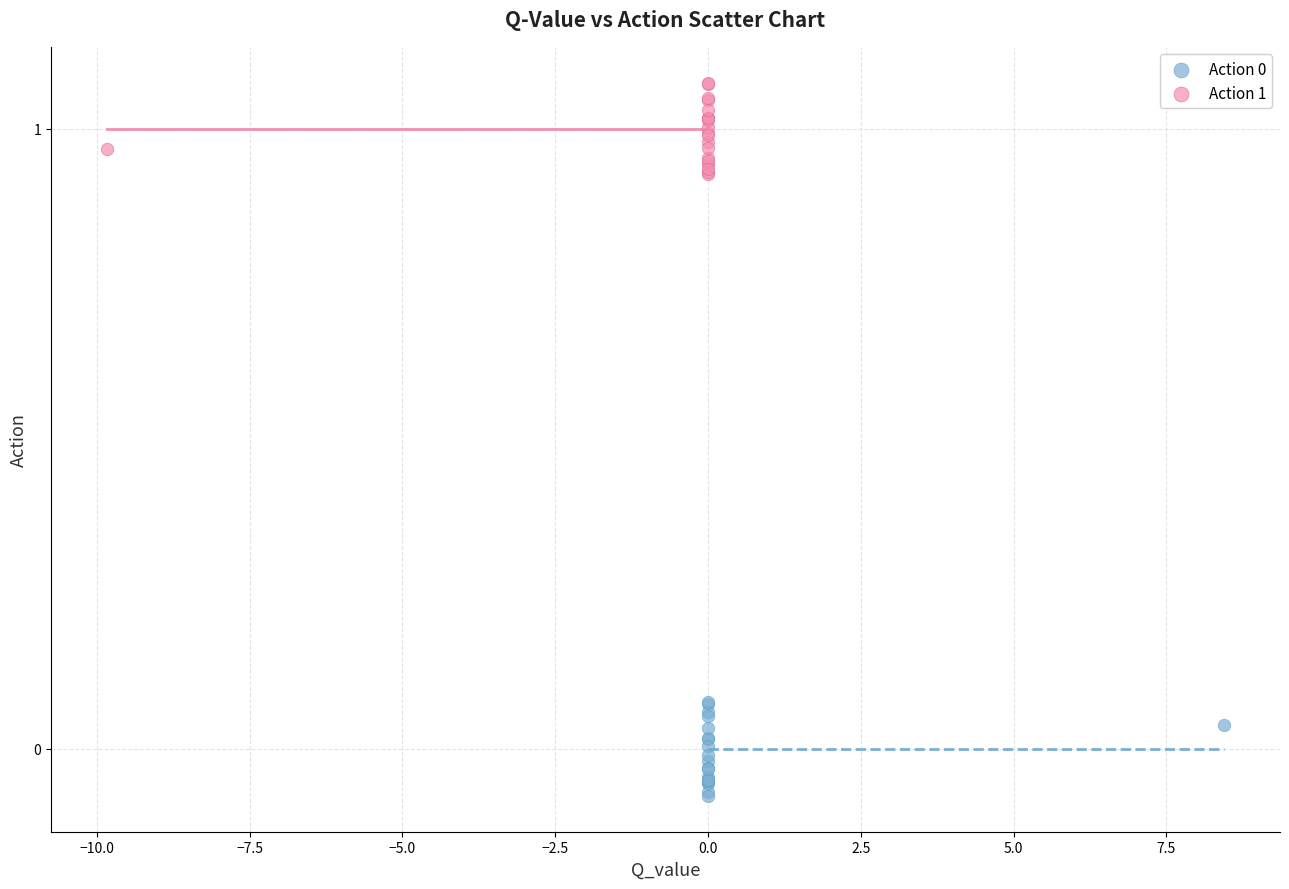

Which series contains the highest Y value?

Action 1